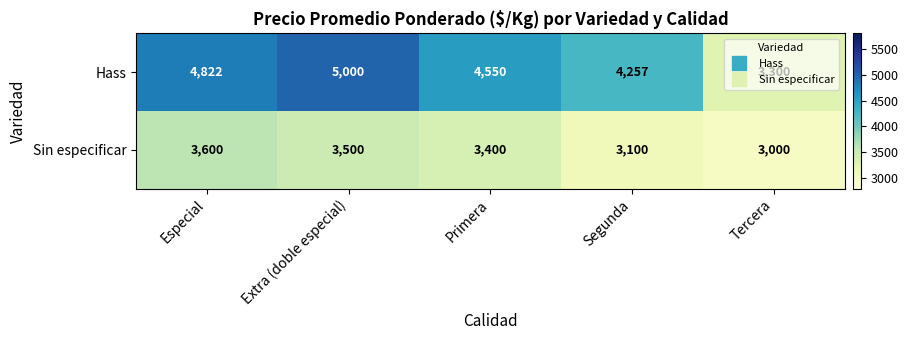

Count the number of data series in this chart.

2